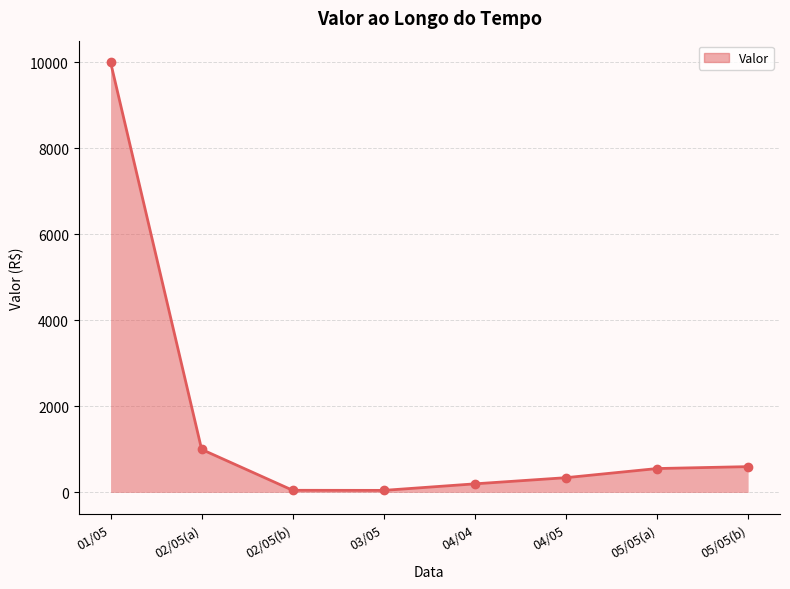

What is the minimum value shown in the chart?

48.0